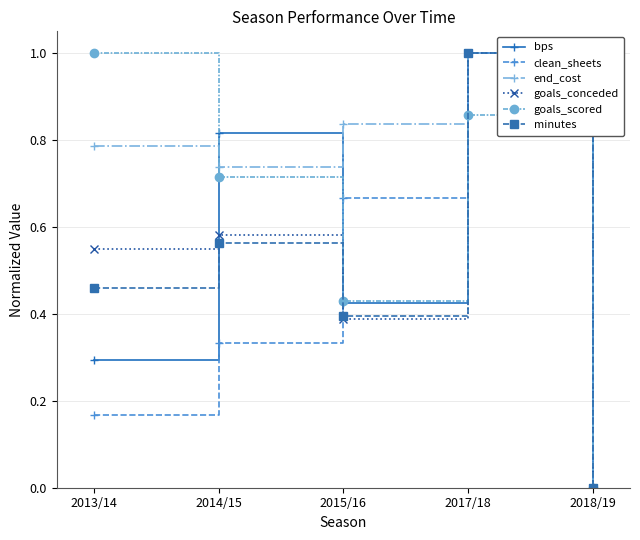

What are all the series names shown in the legend?

bps, clean_sheets, end_cost, goals_conceded, goals_scored, minutes